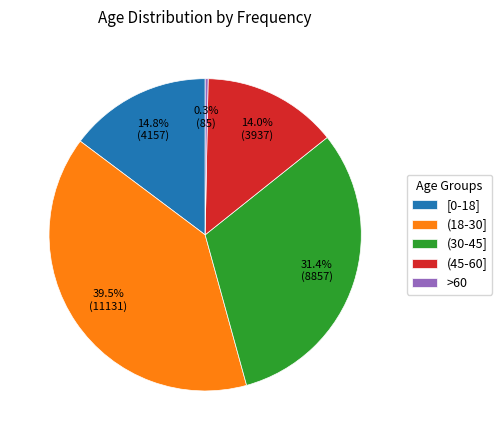

How much of the chart is everything except (18-30]?

60.5%